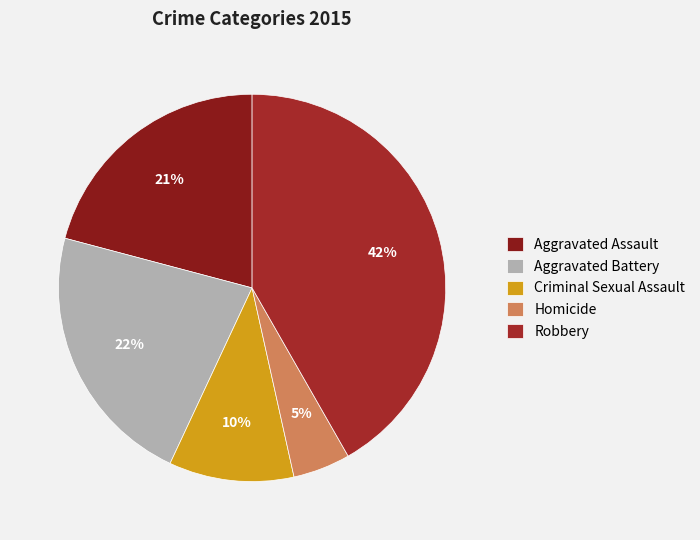

True or false: Robbery accounts for 30% of the total.

False